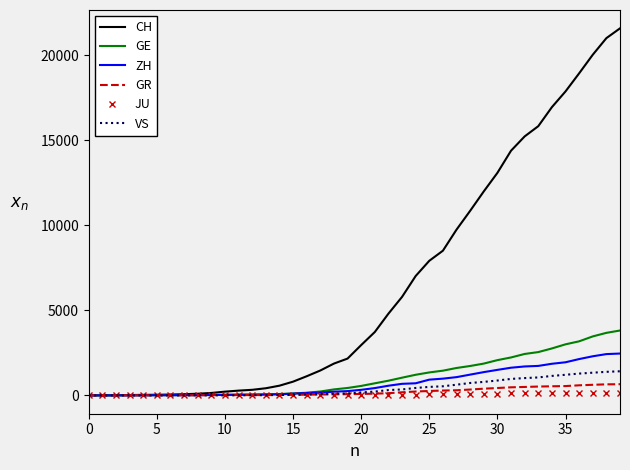

Which series has the largest total across all categories?

CH